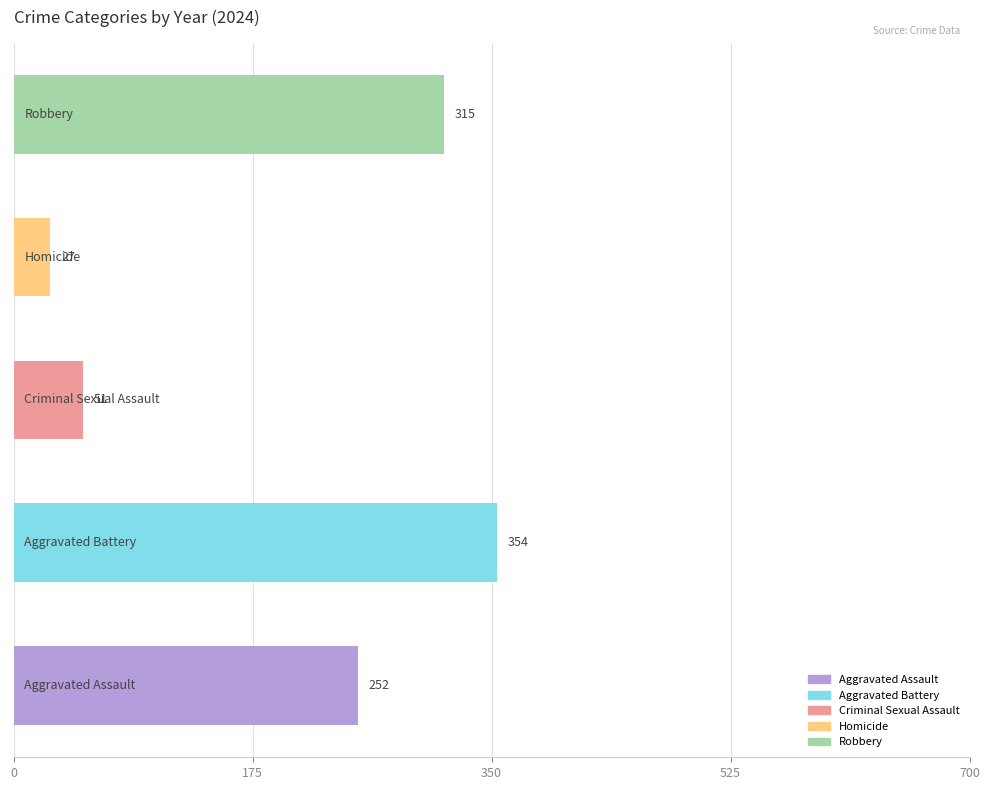

Reading bottom to top, what are all the values shown in this chart?

252	354	51	27	315